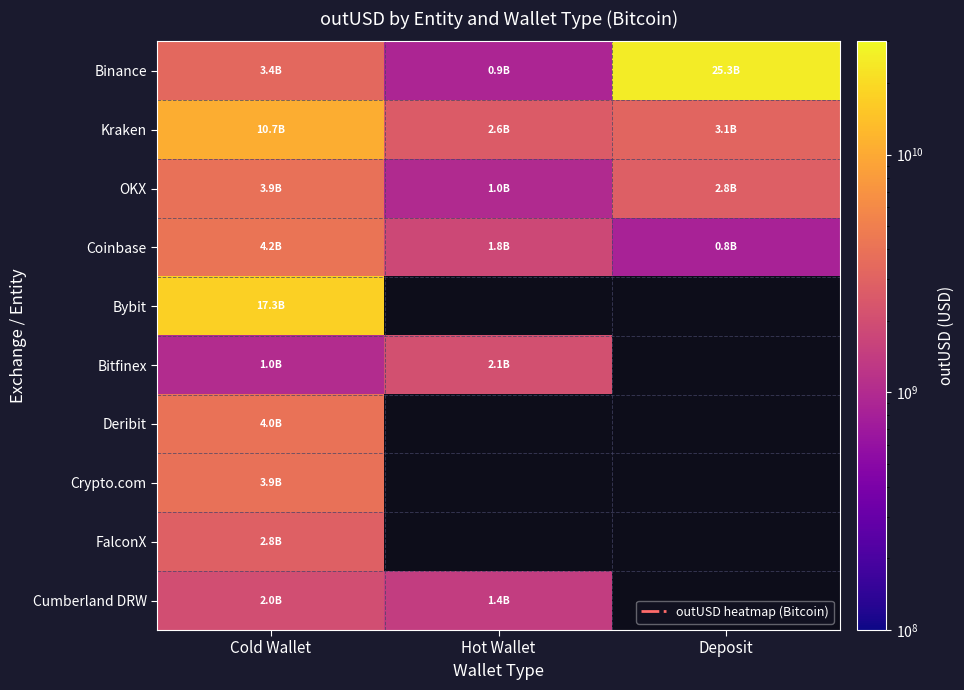

True or false: Coinbase has a value of 839251776.0 at Deposit.

True